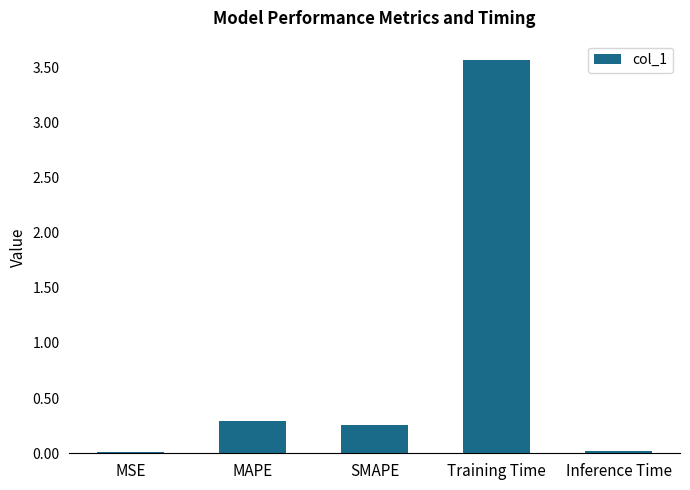

The value at Training Time is 1.5. True or false?

False